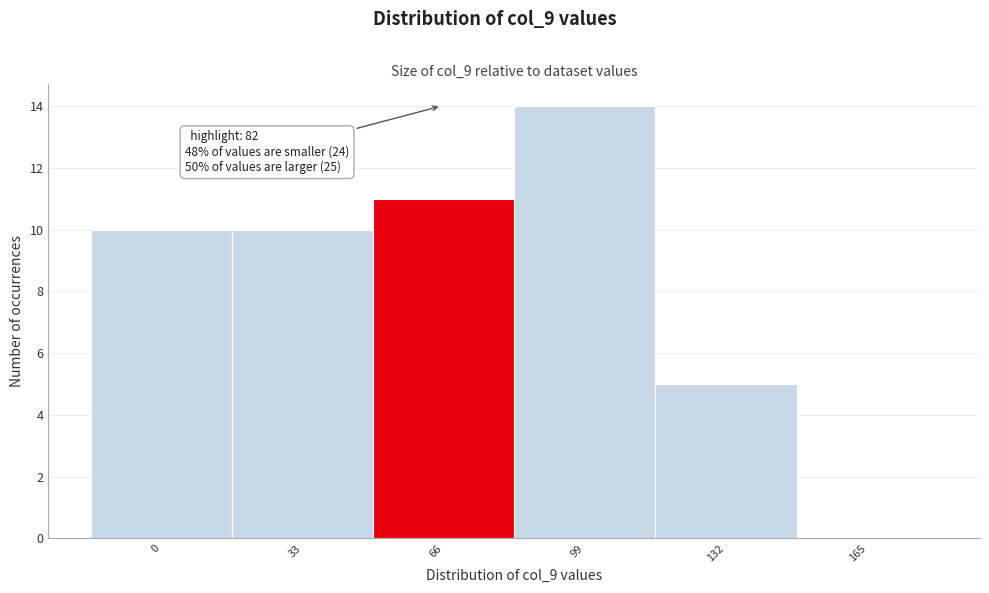

Reading right to left, transcribe all the data shown in this chart.

165=0	132=5	99=14	66=11	33=10	0=10